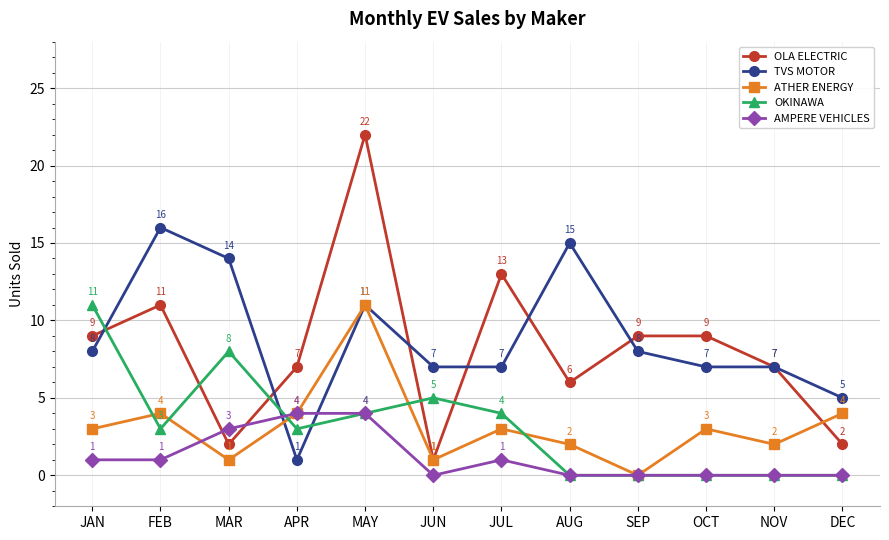

How many interior local valleys does the OLA ELECTRIC series have?

3